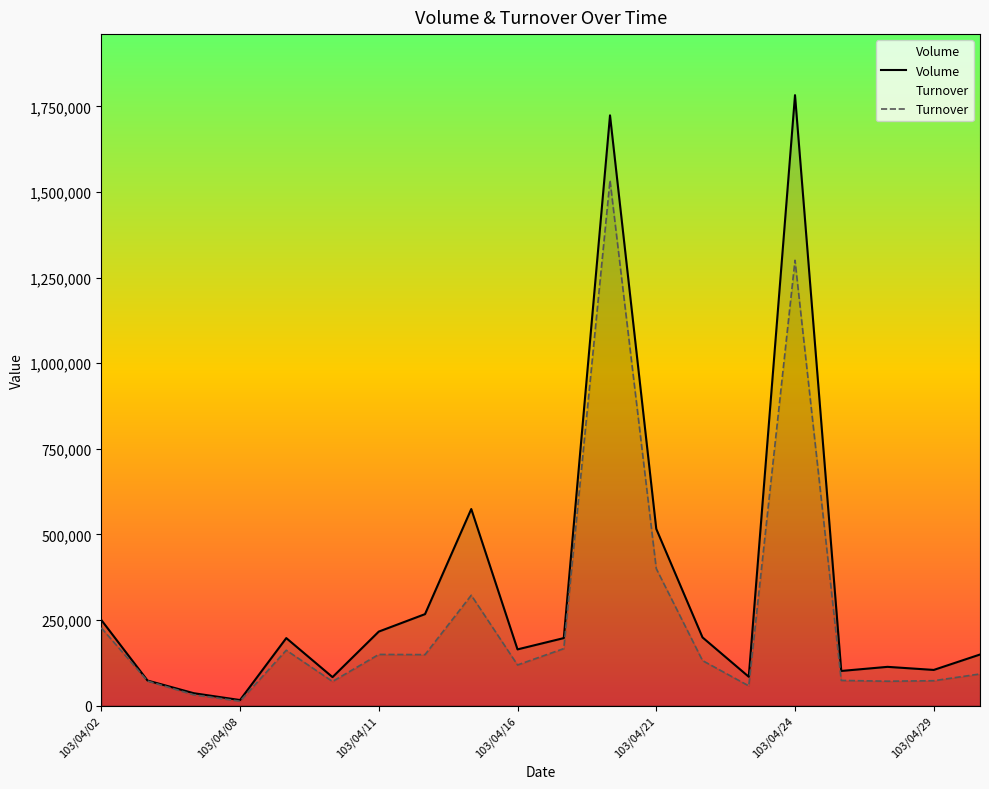

What is the sum of all Volume values?

6846000